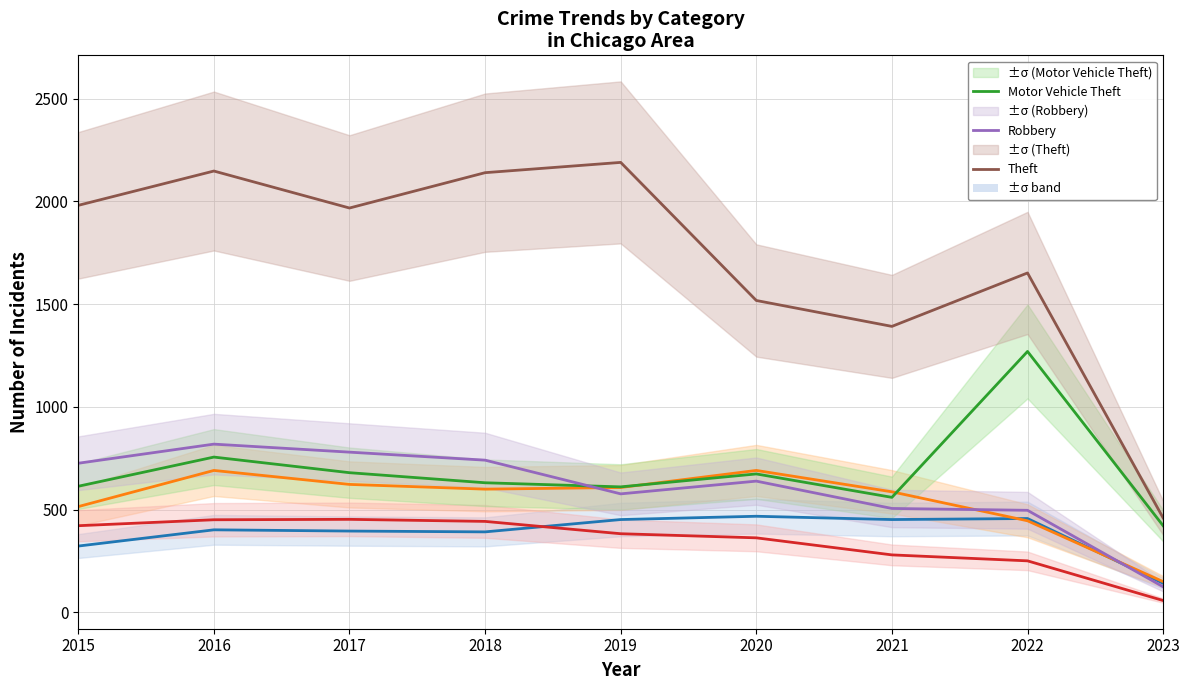

What is the sum of the Aggravated Battery values at 2018 and 2015?

1115